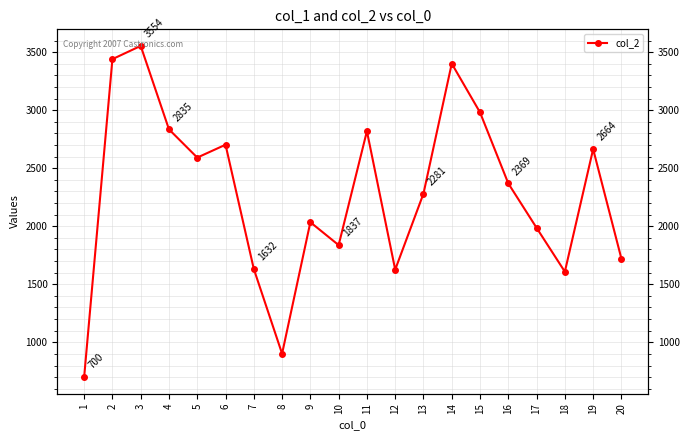

What is the change in value from 10 to 12?

-211.4